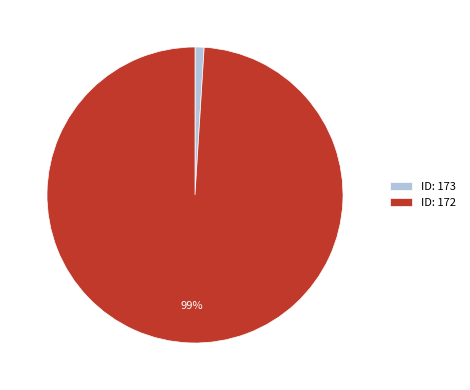

Which slice represents more than half of the pie?

ID: 172